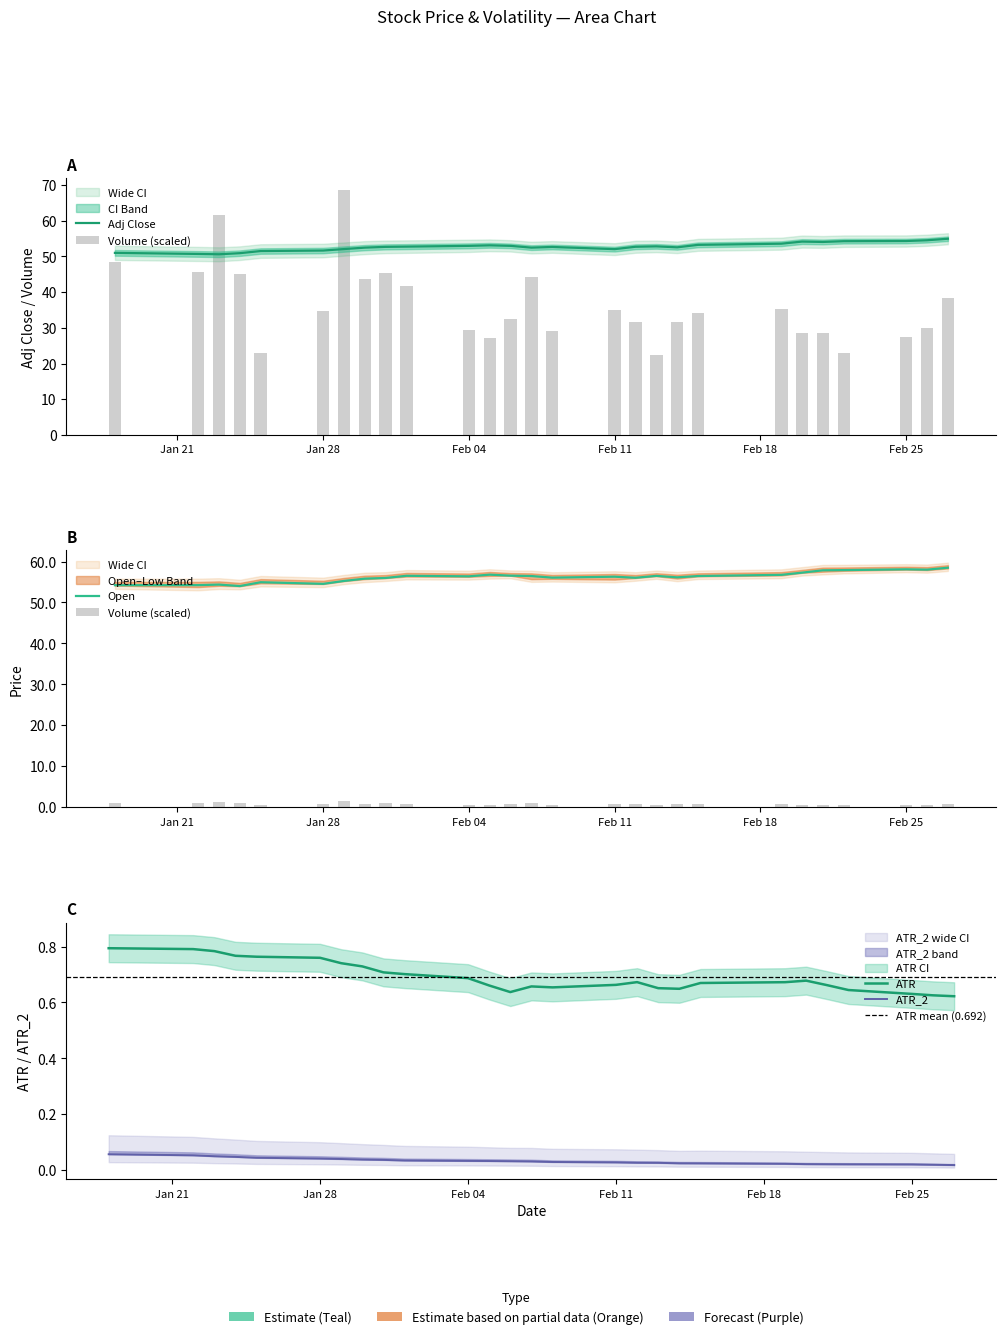

At how many categories does at least one series exceed 51?

27